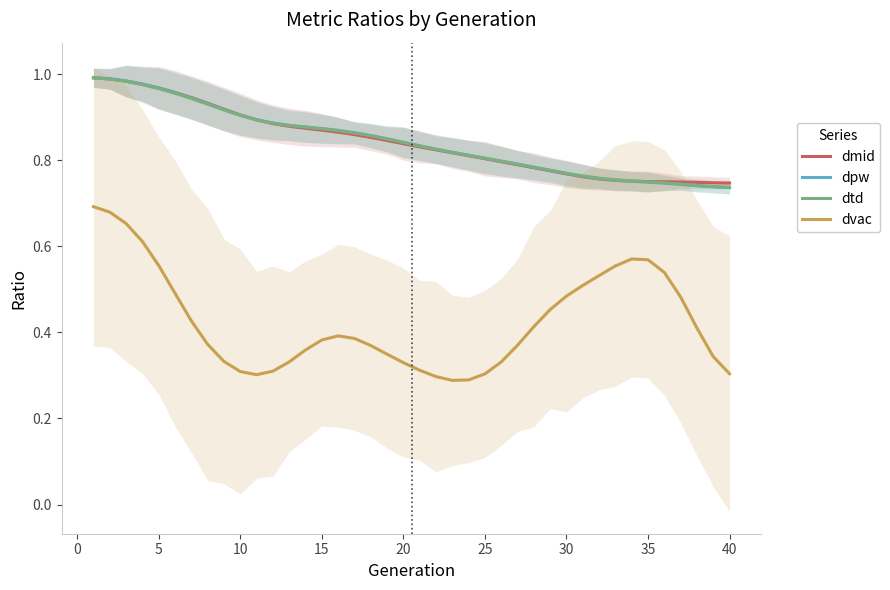

True or false: dvac and dpw cross at least once.

False